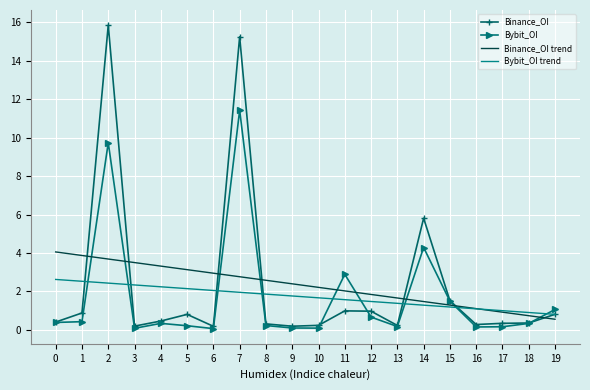

Which category has the highest value in the Bybit_OI series?

7